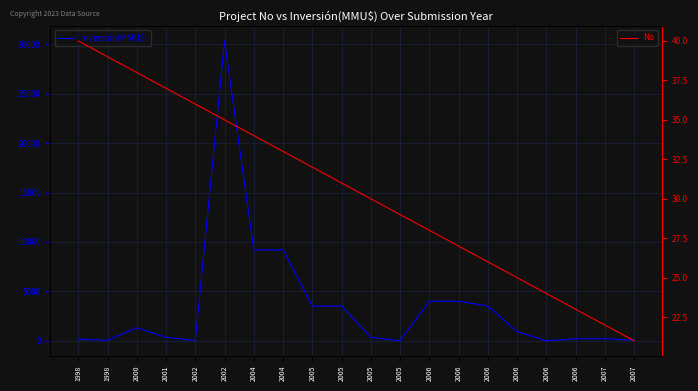

Reading left to right, what are all the values shown in this chart?

Inversión(MMU$): 160	50	1320	350	20	30350	9200	9200	3512	3512	351	0	4000	4000	3512	923	0	200	200	80
No: 40	39	38	37	36	35	34	33	32	31	30	29	28	27	26	25	24	23	22	21